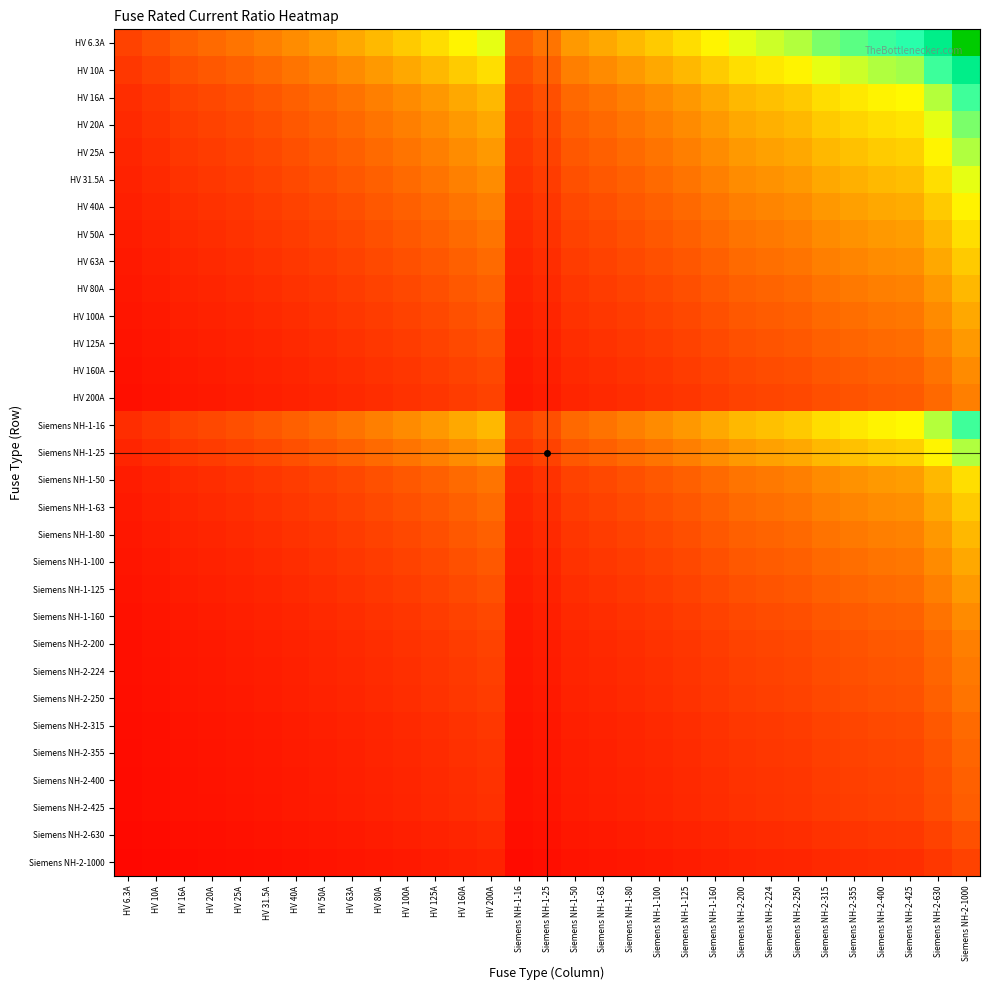

Reading right to left, transcribe all the data shown in this chart.

HV 6.3A: Siemens NH-2-1000=158.7	Siemens NH-2-630=100.0	Siemens NH-2-425=67.5	Siemens NH-2-400=63.5	Siemens NH-2-355=56.3	Siemens NH-2-315=50.0	Siemens NH-2-250=39.7	Siemens NH-2-224=35.6	Siemens NH-2-200=31.7	Siemens NH-1-160=25.4	Siemens NH-1-125=19.8	Siemens NH-1-100=15.9	Siemens NH-1-80=12.7	Siemens NH-1-63=10.0	Siemens NH-1-50=7.9	Siemens NH-1-25=4.0	Siemens NH-1-16=2.5	HV 200A=31.7	HV 160A=25.4	HV 125A=19.8	HV 100A=15.9	HV 80A=12.7	HV 63A=10.0	HV 50A=7.9	HV 40A=6.3	HV 31.5A=5.0	HV 25A=4.0	HV 20A=3.2	HV 16A=2.5	HV 10A=1.6	HV 6.3A=1.0
HV 10A: Siemens NH-2-1000=100.0	Siemens NH-2-630=63.0	Siemens NH-2-425=42.5	Siemens NH-2-400=40.0	Siemens NH-2-355=35.5	Siemens NH-2-315=31.5	Siemens NH-2-250=25.0	Siemens NH-2-224=22.4	Siemens NH-2-200=20.0	Siemens NH-1-160=16.0	Siemens NH-1-125=12.5	Siemens NH-1-100=10.0	Siemens NH-1-80=8.0	Siemens NH-1-63=6.3	Siemens NH-1-50=5.0	Siemens NH-1-25=2.5	Siemens NH-1-16=1.6	HV 200A=20.0	HV 160A=16.0	HV 125A=12.5	HV 100A=10.0	HV 80A=8.0	HV 63A=6.3	HV 50A=5.0	HV 40A=4.0	HV 31.5A=3.1	HV 25A=2.5	HV 20A=2.0	HV 16A=1.6	HV 10A=1.0	HV 6.3A=0.6
HV 16A: Siemens NH-2-1000=62.5	Siemens NH-2-630=39.4	Siemens NH-2-425=26.6	Siemens NH-2-400=25.0	Siemens NH-2-355=22.2	Siemens NH-2-315=19.7	Siemens NH-2-250=15.6	Siemens NH-2-224=14.0	Siemens NH-2-200=12.5	Siemens NH-1-160=10.0	Siemens NH-1-125=7.8	Siemens NH-1-100=6.2	Siemens NH-1-80=5.0	Siemens NH-1-63=3.9	Siemens NH-1-50=3.1	Siemens NH-1-25=1.6	Siemens NH-1-16=1.0	HV 200A=12.5	HV 160A=10.0	HV 125A=7.8	HV 100A=6.2	HV 80A=5.0	HV 63A=3.9	HV 50A=3.1	HV 40A=2.5	HV 31.5A=2.0	HV 25A=1.6	HV 20A=1.2	HV 16A=1.0	HV 10A=0.6	HV 6.3A=0.4
HV 20A: Siemens NH-2-1000=50.0	Siemens NH-2-630=31.5	Siemens NH-2-425=21.2	Siemens NH-2-400=20.0	Siemens NH-2-355=17.8	Siemens NH-2-315=15.8	Siemens NH-2-250=12.5	Siemens NH-2-224=11.2	Siemens NH-2-200=10.0	Siemens NH-1-160=8.0	Siemens NH-1-125=6.2	Siemens NH-1-100=5.0	Siemens NH-1-80=4.0	Siemens NH-1-63=3.1	Siemens NH-1-50=2.5	Siemens NH-1-25=1.2	Siemens NH-1-16=0.8	HV 200A=10.0	HV 160A=8.0	HV 125A=6.2	HV 100A=5.0	HV 80A=4.0	HV 63A=3.1	HV 50A=2.5	HV 40A=2.0	HV 31.5A=1.6	HV 25A=1.2	HV 20A=1.0	HV 16A=0.8	HV 10A=0.5	HV 6.3A=0.3
HV 25A: Siemens NH-2-1000=40.0	Siemens NH-2-630=25.2	Siemens NH-2-425=17.0	Siemens NH-2-400=16.0	Siemens NH-2-355=14.2	Siemens NH-2-315=12.6	Siemens NH-2-250=10.0	Siemens NH-2-224=9.0	Siemens NH-2-200=8.0	Siemens NH-1-160=6.4	Siemens NH-1-125=5.0	Siemens NH-1-100=4.0	Siemens NH-1-80=3.2	Siemens NH-1-63=2.5	Siemens NH-1-50=2.0	Siemens NH-1-25=1.0	Siemens NH-1-16=0.6	HV 200A=8.0	HV 160A=6.4	HV 125A=5.0	HV 100A=4.0	HV 80A=3.2	HV 63A=2.5	HV 50A=2.0	HV 40A=1.6	HV 31.5A=1.3	HV 25A=1.0	HV 20A=0.8	HV 16A=0.6	HV 10A=0.4	HV 6.3A=0.3
HV 31.5A: Siemens NH-2-1000=31.7	Siemens NH-2-630=20.0	Siemens NH-2-425=13.5	Siemens NH-2-400=12.7	Siemens NH-2-355=11.3	Siemens NH-2-315=10.0	Siemens NH-2-250=7.9	Siemens NH-2-224=7.1	Siemens NH-2-200=6.3	Siemens NH-1-160=5.1	Siemens NH-1-125=4.0	Siemens NH-1-100=3.2	Siemens NH-1-80=2.5	Siemens NH-1-63=2.0	Siemens NH-1-50=1.6	Siemens NH-1-25=0.8	Siemens NH-1-16=0.5	HV 200A=6.3	HV 160A=5.1	HV 125A=4.0	HV 100A=3.2	HV 80A=2.5	HV 63A=2.0	HV 50A=1.6	HV 40A=1.3	HV 31.5A=1.0	HV 25A=0.8	HV 20A=0.6	HV 16A=0.5	HV 10A=0.3	HV 6.3A=0.2
HV 40A: Siemens NH-2-1000=25.0	Siemens NH-2-630=15.8	Siemens NH-2-425=10.6	Siemens NH-2-400=10.0	Siemens NH-2-355=8.9	Siemens NH-2-315=7.9	Siemens NH-2-250=6.2	Siemens NH-2-224=5.6	Siemens NH-2-200=5.0	Siemens NH-1-160=4.0	Siemens NH-1-125=3.1	Siemens NH-1-100=2.5	Siemens NH-1-80=2.0	Siemens NH-1-63=1.6	Siemens NH-1-50=1.2	Siemens NH-1-25=0.6	Siemens NH-1-16=0.4	HV 200A=5.0	HV 160A=4.0	HV 125A=3.1	HV 100A=2.5	HV 80A=2.0	HV 63A=1.6	HV 50A=1.2	HV 40A=1.0	HV 31.5A=0.8	HV 25A=0.6	HV 20A=0.5	HV 16A=0.4	HV 10A=0.2	HV 6.3A=0.2
HV 50A: Siemens NH-2-1000=20.0	Siemens NH-2-630=12.6	Siemens NH-2-425=8.5	Siemens NH-2-400=8.0	Siemens NH-2-355=7.1	Siemens NH-2-315=6.3	Siemens NH-2-250=5.0	Siemens NH-2-224=4.5	Siemens NH-2-200=4.0	Siemens NH-1-160=3.2	Siemens NH-1-125=2.5	Siemens NH-1-100=2.0	Siemens NH-1-80=1.6	Siemens NH-1-63=1.3	Siemens NH-1-50=1.0	Siemens NH-1-25=0.5	Siemens NH-1-16=0.3	HV 200A=4.0	HV 160A=3.2	HV 125A=2.5	HV 100A=2.0	HV 80A=1.6	HV 63A=1.3	HV 50A=1.0	HV 40A=0.8	HV 31.5A=0.6	HV 25A=0.5	HV 20A=0.4	HV 16A=0.3	HV 10A=0.2	HV 6.3A=0.1
HV 63A: Siemens NH-2-1000=15.9	Siemens NH-2-630=10.0	Siemens NH-2-425=6.7	Siemens NH-2-400=6.3	Siemens NH-2-355=5.6	Siemens NH-2-315=5.0	Siemens NH-2-250=4.0	Siemens NH-2-224=3.6	Siemens NH-2-200=3.2	Siemens NH-1-160=2.5	Siemens NH-1-125=2.0	Siemens NH-1-100=1.6	Siemens NH-1-80=1.3	Siemens NH-1-63=1.0	Siemens NH-1-50=0.8	Siemens NH-1-25=0.4	Siemens NH-1-16=0.3	HV 200A=3.2	HV 160A=2.5	HV 125A=2.0	HV 100A=1.6	HV 80A=1.3	HV 63A=1.0	HV 50A=0.8	HV 40A=0.6	HV 31.5A=0.5	HV 25A=0.4	HV 20A=0.3	HV 16A=0.3	HV 10A=0.2	HV 6.3A=0.1
HV 80A: Siemens NH-2-1000=12.5	Siemens NH-2-630=7.9	Siemens NH-2-425=5.3	Siemens NH-2-400=5.0	Siemens NH-2-355=4.4	Siemens NH-2-315=3.9	Siemens NH-2-250=3.1	Siemens NH-2-224=2.8	Siemens NH-2-200=2.5	Siemens NH-1-160=2.0	Siemens NH-1-125=1.6	Siemens NH-1-100=1.2	Siemens NH-1-80=1.0	Siemens NH-1-63=0.8	Siemens NH-1-50=0.6	Siemens NH-1-25=0.3	Siemens NH-1-16=0.2	HV 200A=2.5	HV 160A=2.0	HV 125A=1.6	HV 100A=1.2	HV 80A=1.0	HV 63A=0.8	HV 50A=0.6	HV 40A=0.5	HV 31.5A=0.4	HV 25A=0.3	HV 20A=0.2	HV 16A=0.2	HV 10A=0.1	HV 6.3A=0.1
HV 100A: Siemens NH-2-1000=10.0	Siemens NH-2-630=6.3	Siemens NH-2-425=4.2	Siemens NH-2-400=4.0	Siemens NH-2-355=3.5	Siemens NH-2-315=3.1	Siemens NH-2-250=2.5	Siemens NH-2-224=2.2	Siemens NH-2-200=2.0	Siemens NH-1-160=1.6	Siemens NH-1-125=1.2	Siemens NH-1-100=1.0	Siemens NH-1-80=0.8	Siemens NH-1-63=0.6	Siemens NH-1-50=0.5	Siemens NH-1-25=0.2	Siemens NH-1-16=0.2	HV 200A=2.0	HV 160A=1.6	HV 125A=1.2	HV 100A=1.0	HV 80A=0.8	HV 63A=0.6	HV 50A=0.5	HV 40A=0.4	HV 31.5A=0.3	HV 25A=0.2	HV 20A=0.2	HV 16A=0.2	HV 10A=0.1	HV 6.3A=0.1
HV 125A: Siemens NH-2-1000=8.0	Siemens NH-2-630=5.0	Siemens NH-2-425=3.4	Siemens NH-2-400=3.2	Siemens NH-2-355=2.8	Siemens NH-2-315=2.5	Siemens NH-2-250=2.0	Siemens NH-2-224=1.8	Siemens NH-2-200=1.6	Siemens NH-1-160=1.3	Siemens NH-1-125=1.0	Siemens NH-1-100=0.8	Siemens NH-1-80=0.6	Siemens NH-1-63=0.5	Siemens NH-1-50=0.4	Siemens NH-1-25=0.2	Siemens NH-1-16=0.1	HV 200A=1.6	HV 160A=1.3	HV 125A=1.0	HV 100A=0.8	HV 80A=0.6	HV 63A=0.5	HV 50A=0.4	HV 40A=0.3	HV 31.5A=0.3	HV 25A=0.2	HV 20A=0.2	HV 16A=0.1	HV 10A=0.1	HV 6.3A=0.1
HV 160A: Siemens NH-2-1000=6.2	Siemens NH-2-630=3.9	Siemens NH-2-425=2.7	Siemens NH-2-400=2.5	Siemens NH-2-355=2.2	Siemens NH-2-315=2.0	Siemens NH-2-250=1.6	Siemens NH-2-224=1.4	Siemens NH-2-200=1.2	Siemens NH-1-160=1.0	Siemens NH-1-125=0.8	Siemens NH-1-100=0.6	Siemens NH-1-80=0.5	Siemens NH-1-63=0.4	Siemens NH-1-50=0.3	Siemens NH-1-25=0.2	Siemens NH-1-16=0.1	HV 200A=1.2	HV 160A=1.0	HV 125A=0.8	HV 100A=0.6	HV 80A=0.5	HV 63A=0.4	HV 50A=0.3	HV 40A=0.2	HV 31.5A=0.2	HV 25A=0.2	HV 20A=0.1	HV 16A=0.1	HV 10A=0.1	HV 6.3A=0.0
HV 200A: Siemens NH-2-1000=5.0	Siemens NH-2-630=3.1	Siemens NH-2-425=2.1	Siemens NH-2-400=2.0	Siemens NH-2-355=1.8	Siemens NH-2-315=1.6	Siemens NH-2-250=1.2	Siemens NH-2-224=1.1	Siemens NH-2-200=1.0	Siemens NH-1-160=0.8	Siemens NH-1-125=0.6	Siemens NH-1-100=0.5	Siemens NH-1-80=0.4	Siemens NH-1-63=0.3	Siemens NH-1-50=0.2	Siemens NH-1-25=0.1	Siemens NH-1-16=0.1	HV 200A=1.0	HV 160A=0.8	HV 125A=0.6	HV 100A=0.5	HV 80A=0.4	HV 63A=0.3	HV 50A=0.2	HV 40A=0.2	HV 31.5A=0.2	HV 25A=0.1	HV 20A=0.1	HV 16A=0.1	HV 10A=0.1	HV 6.3A=0.0
Siemens NH-1-16: Siemens NH-2-1000=62.5	Siemens NH-2-630=39.4	Siemens NH-2-425=26.6	Siemens NH-2-400=25.0	Siemens NH-2-355=22.2	Siemens NH-2-315=19.7	Siemens NH-2-250=15.6	Siemens NH-2-224=14.0	Siemens NH-2-200=12.5	Siemens NH-1-160=10.0	Siemens NH-1-125=7.8	Siemens NH-1-100=6.2	Siemens NH-1-80=5.0	Siemens NH-1-63=3.9	Siemens NH-1-50=3.1	Siemens NH-1-25=1.6	Siemens NH-1-16=1.0	HV 200A=12.5	HV 160A=10.0	HV 125A=7.8	HV 100A=6.2	HV 80A=5.0	HV 63A=3.9	HV 50A=3.1	HV 40A=2.5	HV 31.5A=2.0	HV 25A=1.6	HV 20A=1.2	HV 16A=1.0	HV 10A=0.6	HV 6.3A=0.4
Siemens NH-1-25: Siemens NH-2-1000=40.0	Siemens NH-2-630=25.2	Siemens NH-2-425=17.0	Siemens NH-2-400=16.0	Siemens NH-2-355=14.2	Siemens NH-2-315=12.6	Siemens NH-2-250=10.0	Siemens NH-2-224=9.0	Siemens NH-2-200=8.0	Siemens NH-1-160=6.4	Siemens NH-1-125=5.0	Siemens NH-1-100=4.0	Siemens NH-1-80=3.2	Siemens NH-1-63=2.5	Siemens NH-1-50=2.0	Siemens NH-1-25=1.0	Siemens NH-1-16=0.6	HV 200A=8.0	HV 160A=6.4	HV 125A=5.0	HV 100A=4.0	HV 80A=3.2	HV 63A=2.5	HV 50A=2.0	HV 40A=1.6	HV 31.5A=1.3	HV 25A=1.0	HV 20A=0.8	HV 16A=0.6	HV 10A=0.4	HV 6.3A=0.3
Siemens NH-1-50: Siemens NH-2-1000=20.0	Siemens NH-2-630=12.6	Siemens NH-2-425=8.5	Siemens NH-2-400=8.0	Siemens NH-2-355=7.1	Siemens NH-2-315=6.3	Siemens NH-2-250=5.0	Siemens NH-2-224=4.5	Siemens NH-2-200=4.0	Siemens NH-1-160=3.2	Siemens NH-1-125=2.5	Siemens NH-1-100=2.0	Siemens NH-1-80=1.6	Siemens NH-1-63=1.3	Siemens NH-1-50=1.0	Siemens NH-1-25=0.5	Siemens NH-1-16=0.3	HV 200A=4.0	HV 160A=3.2	HV 125A=2.5	HV 100A=2.0	HV 80A=1.6	HV 63A=1.3	HV 50A=1.0	HV 40A=0.8	HV 31.5A=0.6	HV 25A=0.5	HV 20A=0.4	HV 16A=0.3	HV 10A=0.2	HV 6.3A=0.1
Siemens NH-1-63: Siemens NH-2-1000=15.9	Siemens NH-2-630=10.0	Siemens NH-2-425=6.7	Siemens NH-2-400=6.3	Siemens NH-2-355=5.6	Siemens NH-2-315=5.0	Siemens NH-2-250=4.0	Siemens NH-2-224=3.6	Siemens NH-2-200=3.2	Siemens NH-1-160=2.5	Siemens NH-1-125=2.0	Siemens NH-1-100=1.6	Siemens NH-1-80=1.3	Siemens NH-1-63=1.0	Siemens NH-1-50=0.8	Siemens NH-1-25=0.4	Siemens NH-1-16=0.3	HV 200A=3.2	HV 160A=2.5	HV 125A=2.0	HV 100A=1.6	HV 80A=1.3	HV 63A=1.0	HV 50A=0.8	HV 40A=0.6	HV 31.5A=0.5	HV 25A=0.4	HV 20A=0.3	HV 16A=0.3	HV 10A=0.2	HV 6.3A=0.1
Siemens NH-1-80: Siemens NH-2-1000=12.5	Siemens NH-2-630=7.9	Siemens NH-2-425=5.3	Siemens NH-2-400=5.0	Siemens NH-2-355=4.4	Siemens NH-2-315=3.9	Siemens NH-2-250=3.1	Siemens NH-2-224=2.8	Siemens NH-2-200=2.5	Siemens NH-1-160=2.0	Siemens NH-1-125=1.6	Siemens NH-1-100=1.2	Siemens NH-1-80=1.0	Siemens NH-1-63=0.8	Siemens NH-1-50=0.6	Siemens NH-1-25=0.3	Siemens NH-1-16=0.2	HV 200A=2.5	HV 160A=2.0	HV 125A=1.6	HV 100A=1.2	HV 80A=1.0	HV 63A=0.8	HV 50A=0.6	HV 40A=0.5	HV 31.5A=0.4	HV 25A=0.3	HV 20A=0.2	HV 16A=0.2	HV 10A=0.1	HV 6.3A=0.1
Siemens NH-1-100: Siemens NH-2-1000=10.0	Siemens NH-2-630=6.3	Siemens NH-2-425=4.2	Siemens NH-2-400=4.0	Siemens NH-2-355=3.5	Siemens NH-2-315=3.1	Siemens NH-2-250=2.5	Siemens NH-2-224=2.2	Siemens NH-2-200=2.0	Siemens NH-1-160=1.6	Siemens NH-1-125=1.2	Siemens NH-1-100=1.0	Siemens NH-1-80=0.8	Siemens NH-1-63=0.6	Siemens NH-1-50=0.5	Siemens NH-1-25=0.2	Siemens NH-1-16=0.2	HV 200A=2.0	HV 160A=1.6	HV 125A=1.2	HV 100A=1.0	HV 80A=0.8	HV 63A=0.6	HV 50A=0.5	HV 40A=0.4	HV 31.5A=0.3	HV 25A=0.2	HV 20A=0.2	HV 16A=0.2	HV 10A=0.1	HV 6.3A=0.1
Siemens NH-1-125: Siemens NH-2-1000=8.0	Siemens NH-2-630=5.0	Siemens NH-2-425=3.4	Siemens NH-2-400=3.2	Siemens NH-2-355=2.8	Siemens NH-2-315=2.5	Siemens NH-2-250=2.0	Siemens NH-2-224=1.8	Siemens NH-2-200=1.6	Siemens NH-1-160=1.3	Siemens NH-1-125=1.0	Siemens NH-1-100=0.8	Siemens NH-1-80=0.6	Siemens NH-1-63=0.5	Siemens NH-1-50=0.4	Siemens NH-1-25=0.2	Siemens NH-1-16=0.1	HV 200A=1.6	HV 160A=1.3	HV 125A=1.0	HV 100A=0.8	HV 80A=0.6	HV 63A=0.5	HV 50A=0.4	HV 40A=0.3	HV 31.5A=0.3	HV 25A=0.2	HV 20A=0.2	HV 16A=0.1	HV 10A=0.1	HV 6.3A=0.1
Siemens NH-1-160: Siemens NH-2-1000=6.2	Siemens NH-2-630=3.9	Siemens NH-2-425=2.7	Siemens NH-2-400=2.5	Siemens NH-2-355=2.2	Siemens NH-2-315=2.0	Siemens NH-2-250=1.6	Siemens NH-2-224=1.4	Siemens NH-2-200=1.2	Siemens NH-1-160=1.0	Siemens NH-1-125=0.8	Siemens NH-1-100=0.6	Siemens NH-1-80=0.5	Siemens NH-1-63=0.4	Siemens NH-1-50=0.3	Siemens NH-1-25=0.2	Siemens NH-1-16=0.1	HV 200A=1.2	HV 160A=1.0	HV 125A=0.8	HV 100A=0.6	HV 80A=0.5	HV 63A=0.4	HV 50A=0.3	HV 40A=0.2	HV 31.5A=0.2	HV 25A=0.2	HV 20A=0.1	HV 16A=0.1	HV 10A=0.1	HV 6.3A=0.0
Siemens NH-2-200: Siemens NH-2-1000=5.0	Siemens NH-2-630=3.1	Siemens NH-2-425=2.1	Siemens NH-2-400=2.0	Siemens NH-2-355=1.8	Siemens NH-2-315=1.6	Siemens NH-2-250=1.2	Siemens NH-2-224=1.1	Siemens NH-2-200=1.0	Siemens NH-1-160=0.8	Siemens NH-1-125=0.6	Siemens NH-1-100=0.5	Siemens NH-1-80=0.4	Siemens NH-1-63=0.3	Siemens NH-1-50=0.2	Siemens NH-1-25=0.1	Siemens NH-1-16=0.1	HV 200A=1.0	HV 160A=0.8	HV 125A=0.6	HV 100A=0.5	HV 80A=0.4	HV 63A=0.3	HV 50A=0.2	HV 40A=0.2	HV 31.5A=0.2	HV 25A=0.1	HV 20A=0.1	HV 16A=0.1	HV 10A=0.1	HV 6.3A=0.0
Siemens NH-2-224: Siemens NH-2-1000=4.5	Siemens NH-2-630=2.8	Siemens NH-2-425=1.9	Siemens NH-2-400=1.8	Siemens NH-2-355=1.6	Siemens NH-2-315=1.4	Siemens NH-2-250=1.1	Siemens NH-2-224=1.0	Siemens NH-2-200=0.9	Siemens NH-1-160=0.7	Siemens NH-1-125=0.6	Siemens NH-1-100=0.4	Siemens NH-1-80=0.4	Siemens NH-1-63=0.3	Siemens NH-1-50=0.2	Siemens NH-1-25=0.1	Siemens NH-1-16=0.1	HV 200A=0.9	HV 160A=0.7	HV 125A=0.6	HV 100A=0.4	HV 80A=0.4	HV 63A=0.3	HV 50A=0.2	HV 40A=0.2	HV 31.5A=0.1	HV 25A=0.1	HV 20A=0.1	HV 16A=0.1	HV 10A=0.0	HV 6.3A=0.0
Siemens NH-2-250: Siemens NH-2-1000=4.0	Siemens NH-2-630=2.5	Siemens NH-2-425=1.7	Siemens NH-2-400=1.6	Siemens NH-2-355=1.4	Siemens NH-2-315=1.3	Siemens NH-2-250=1.0	Siemens NH-2-224=0.9	Siemens NH-2-200=0.8	Siemens NH-1-160=0.6	Siemens NH-1-125=0.5	Siemens NH-1-100=0.4	Siemens NH-1-80=0.3	Siemens NH-1-63=0.3	Siemens NH-1-50=0.2	Siemens NH-1-25=0.1	Siemens NH-1-16=0.1	HV 200A=0.8	HV 160A=0.6	HV 125A=0.5	HV 100A=0.4	HV 80A=0.3	HV 63A=0.3	HV 50A=0.2	HV 40A=0.2	HV 31.5A=0.1	HV 25A=0.1	HV 20A=0.1	HV 16A=0.1	HV 10A=0.0	HV 6.3A=0.0
Siemens NH-2-315: Siemens NH-2-1000=3.2	Siemens NH-2-630=2.0	Siemens NH-2-425=1.3	Siemens NH-2-400=1.3	Siemens NH-2-355=1.1	Siemens NH-2-315=1.0	Siemens NH-2-250=0.8	Siemens NH-2-224=0.7	Siemens NH-2-200=0.6	Siemens NH-1-160=0.5	Siemens NH-1-125=0.4	Siemens NH-1-100=0.3	Siemens NH-1-80=0.3	Siemens NH-1-63=0.2	Siemens NH-1-50=0.2	Siemens NH-1-25=0.1	Siemens NH-1-16=0.1	HV 200A=0.6	HV 160A=0.5	HV 125A=0.4	HV 100A=0.3	HV 80A=0.3	HV 63A=0.2	HV 50A=0.2	HV 40A=0.1	HV 31.5A=0.1	HV 25A=0.1	HV 20A=0.1	HV 16A=0.1	HV 10A=0.0	HV 6.3A=0.0
Siemens NH-2-355: Siemens NH-2-1000=2.8	Siemens NH-2-630=1.8	Siemens NH-2-425=1.2	Siemens NH-2-400=1.1	Siemens NH-2-355=1.0	Siemens NH-2-315=0.9	Siemens NH-2-250=0.7	Siemens NH-2-224=0.6	Siemens NH-2-200=0.6	Siemens NH-1-160=0.5	Siemens NH-1-125=0.4	Siemens NH-1-100=0.3	Siemens NH-1-80=0.2	Siemens NH-1-63=0.2	Siemens NH-1-50=0.1	Siemens NH-1-25=0.1	Siemens NH-1-16=0.0	HV 200A=0.6	HV 160A=0.5	HV 125A=0.4	HV 100A=0.3	HV 80A=0.2	HV 63A=0.2	HV 50A=0.1	HV 40A=0.1	HV 31.5A=0.1	HV 25A=0.1	HV 20A=0.1	HV 16A=0.0	HV 10A=0.0	HV 6.3A=0.0
Siemens NH-2-400: Siemens NH-2-1000=2.5	Siemens NH-2-630=1.6	Siemens NH-2-425=1.1	Siemens NH-2-400=1.0	Siemens NH-2-355=0.9	Siemens NH-2-315=0.8	Siemens NH-2-250=0.6	Siemens NH-2-224=0.6	Siemens NH-2-200=0.5	Siemens NH-1-160=0.4	Siemens NH-1-125=0.3	Siemens NH-1-100=0.2	Siemens NH-1-80=0.2	Siemens NH-1-63=0.2	Siemens NH-1-50=0.1	Siemens NH-1-25=0.1	Siemens NH-1-16=0.0	HV 200A=0.5	HV 160A=0.4	HV 125A=0.3	HV 100A=0.2	HV 80A=0.2	HV 63A=0.2	HV 50A=0.1	HV 40A=0.1	HV 31.5A=0.1	HV 25A=0.1	HV 20A=0.1	HV 16A=0.0	HV 10A=0.0	HV 6.3A=0.0
Siemens NH-2-425: Siemens NH-2-1000=2.4	Siemens NH-2-630=1.5	Siemens NH-2-425=1.0	Siemens NH-2-400=0.9	Siemens NH-2-355=0.8	Siemens NH-2-315=0.7	Siemens NH-2-250=0.6	Siemens NH-2-224=0.5	Siemens NH-2-200=0.5	Siemens NH-1-160=0.4	Siemens NH-1-125=0.3	Siemens NH-1-100=0.2	Siemens NH-1-80=0.2	Siemens NH-1-63=0.1	Siemens NH-1-50=0.1	Siemens NH-1-25=0.1	Siemens NH-1-16=0.0	HV 200A=0.5	HV 160A=0.4	HV 125A=0.3	HV 100A=0.2	HV 80A=0.2	HV 63A=0.1	HV 50A=0.1	HV 40A=0.1	HV 31.5A=0.1	HV 25A=0.1	HV 20A=0.0	HV 16A=0.0	HV 10A=0.0	HV 6.3A=0.0
Siemens NH-2-630: Siemens NH-2-1000=1.6	Siemens NH-2-630=1.0	Siemens NH-2-425=0.7	Siemens NH-2-400=0.6	Siemens NH-2-355=0.6	Siemens NH-2-315=0.5	Siemens NH-2-250=0.4	Siemens NH-2-224=0.4	Siemens NH-2-200=0.3	Siemens NH-1-160=0.3	Siemens NH-1-125=0.2	Siemens NH-1-100=0.2	Siemens NH-1-80=0.1	Siemens NH-1-63=0.1	Siemens NH-1-50=0.1	Siemens NH-1-25=0.0	Siemens NH-1-16=0.0	HV 200A=0.3	HV 160A=0.3	HV 125A=0.2	HV 100A=0.2	HV 80A=0.1	HV 63A=0.1	HV 50A=0.1	HV 40A=0.1	HV 31.5A=0.1	HV 25A=0.0	HV 20A=0.0	HV 16A=0.0	HV 10A=0.0	HV 6.3A=0.0
Siemens NH-2-1000: Siemens NH-2-1000=1.0	Siemens NH-2-630=0.6	Siemens NH-2-425=0.4	Siemens NH-2-400=0.4	Siemens NH-2-355=0.4	Siemens NH-2-315=0.3	Siemens NH-2-250=0.2	Siemens NH-2-224=0.2	Siemens NH-2-200=0.2	Siemens NH-1-160=0.2	Siemens NH-1-125=0.1	Siemens NH-1-100=0.1	Siemens NH-1-80=0.1	Siemens NH-1-63=0.1	Siemens NH-1-50=0.1	Siemens NH-1-25=0.0	Siemens NH-1-16=0.0	HV 200A=0.2	HV 160A=0.2	HV 125A=0.1	HV 100A=0.1	HV 80A=0.1	HV 63A=0.1	HV 50A=0.1	HV 40A=0.0	HV 31.5A=0.0	HV 25A=0.0	HV 20A=0.0	HV 16A=0.0	HV 10A=0.0	HV 6.3A=0.0